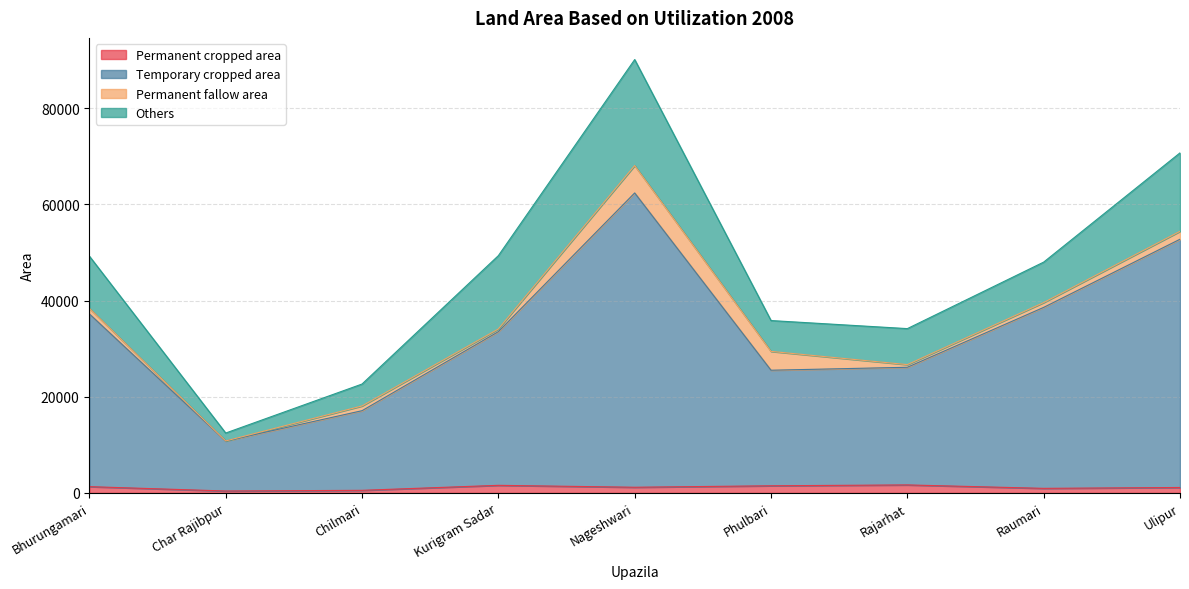

What is the maximum value shown in the chart?

62393